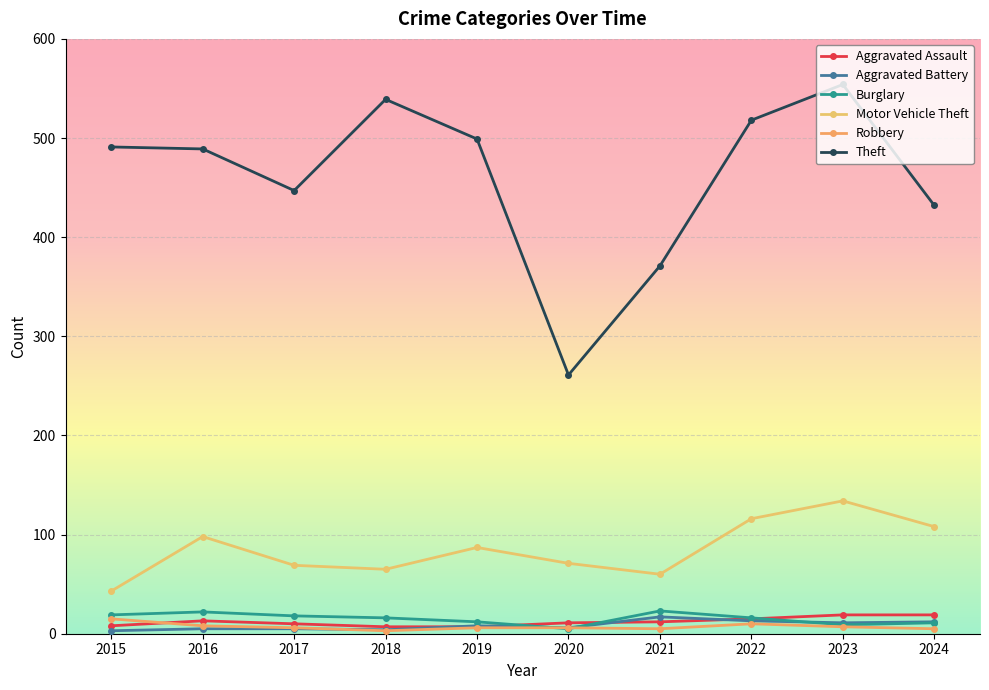

At which category is the sum across all series the highest?

2023